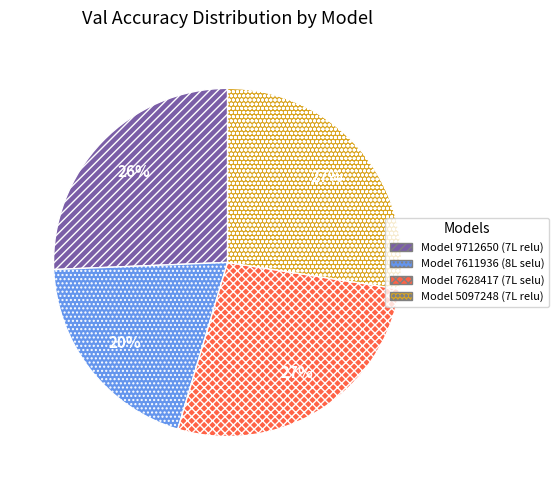

Does any single category account for the majority?

No